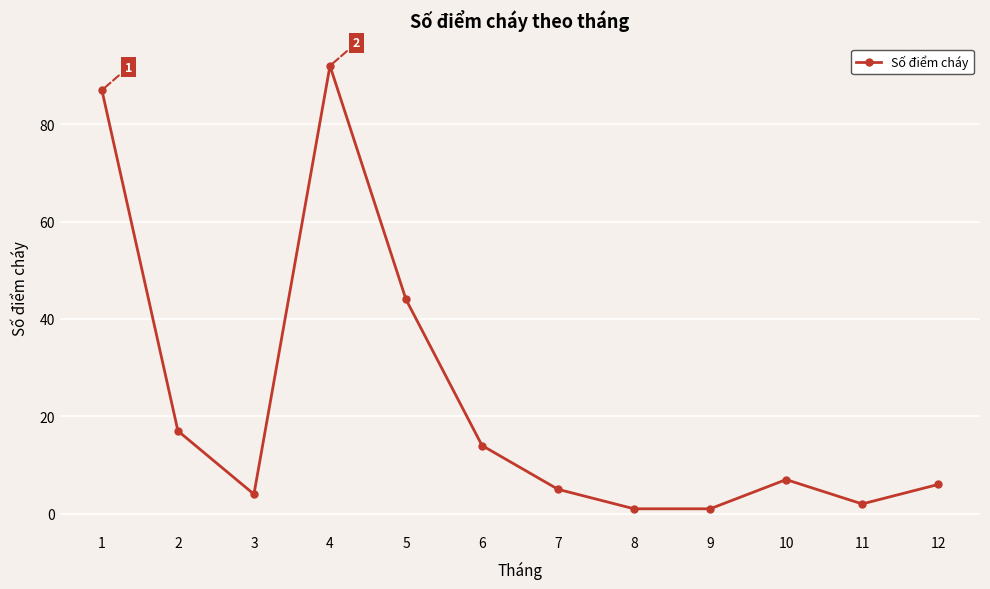

At which category does the data reach its first local peak?

4